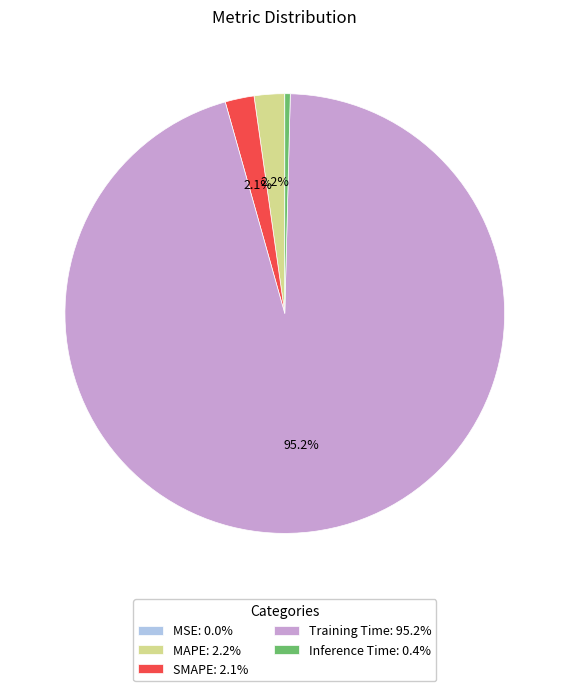

Combined, do SMAPE: 2.1% and Inference Time: 0.4% account for over 50%?

No